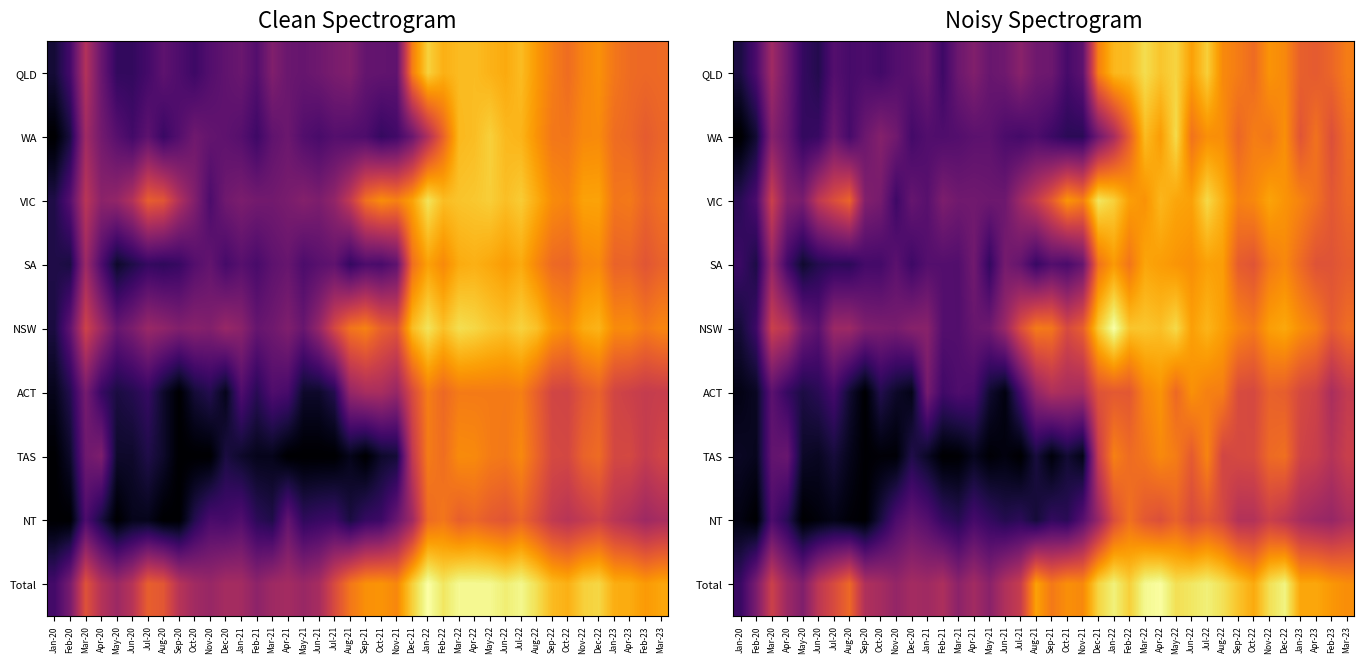

At which category is the sum across all series the highest?

May-22